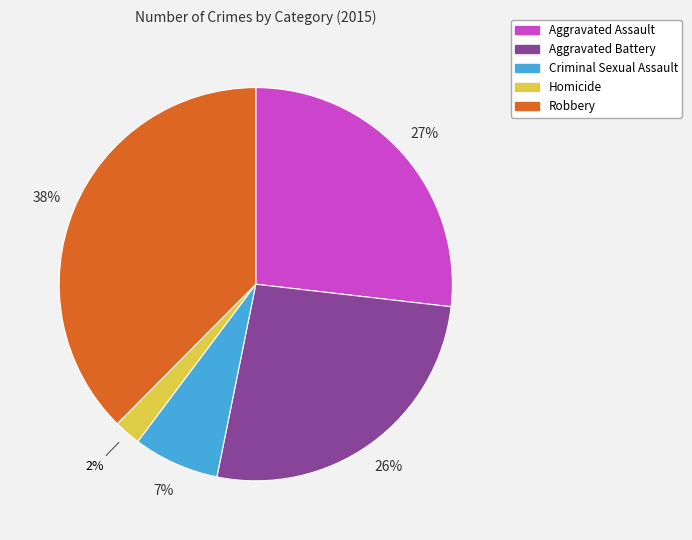

Does any single category account for the majority?

No